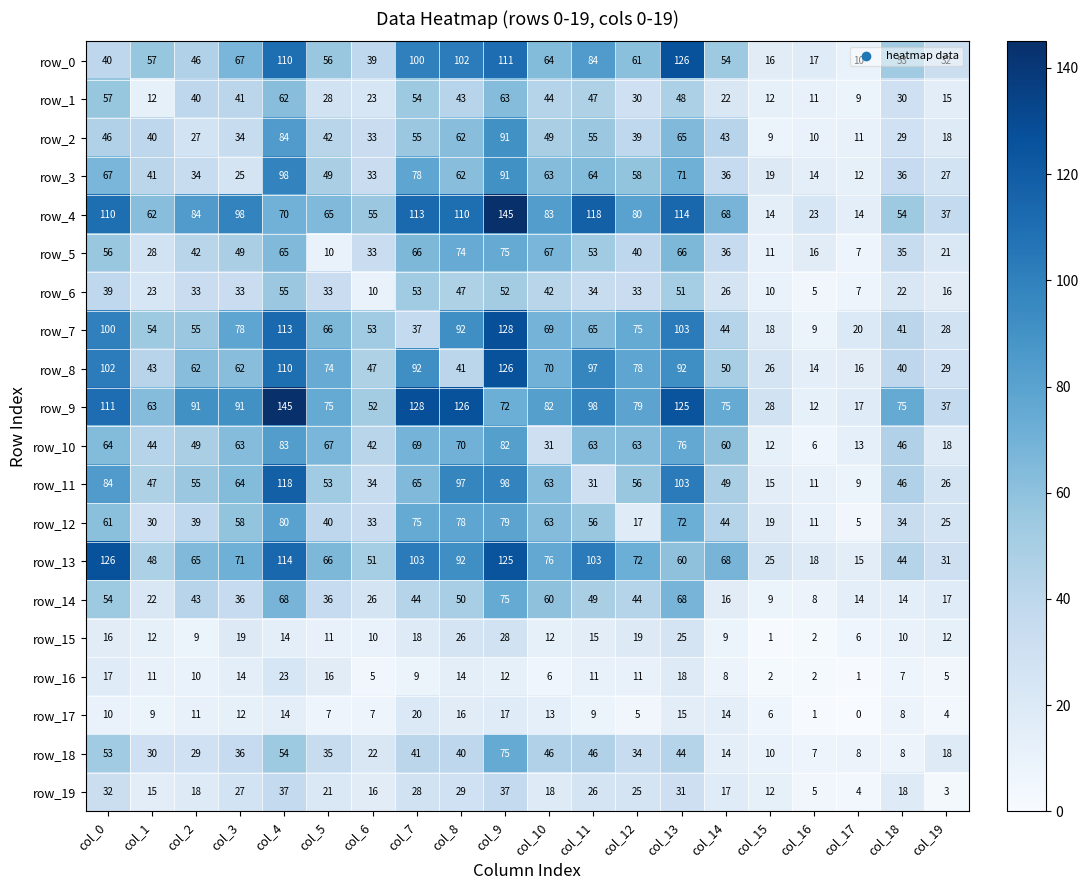

At which label is row_13 closest to 70?

col_3